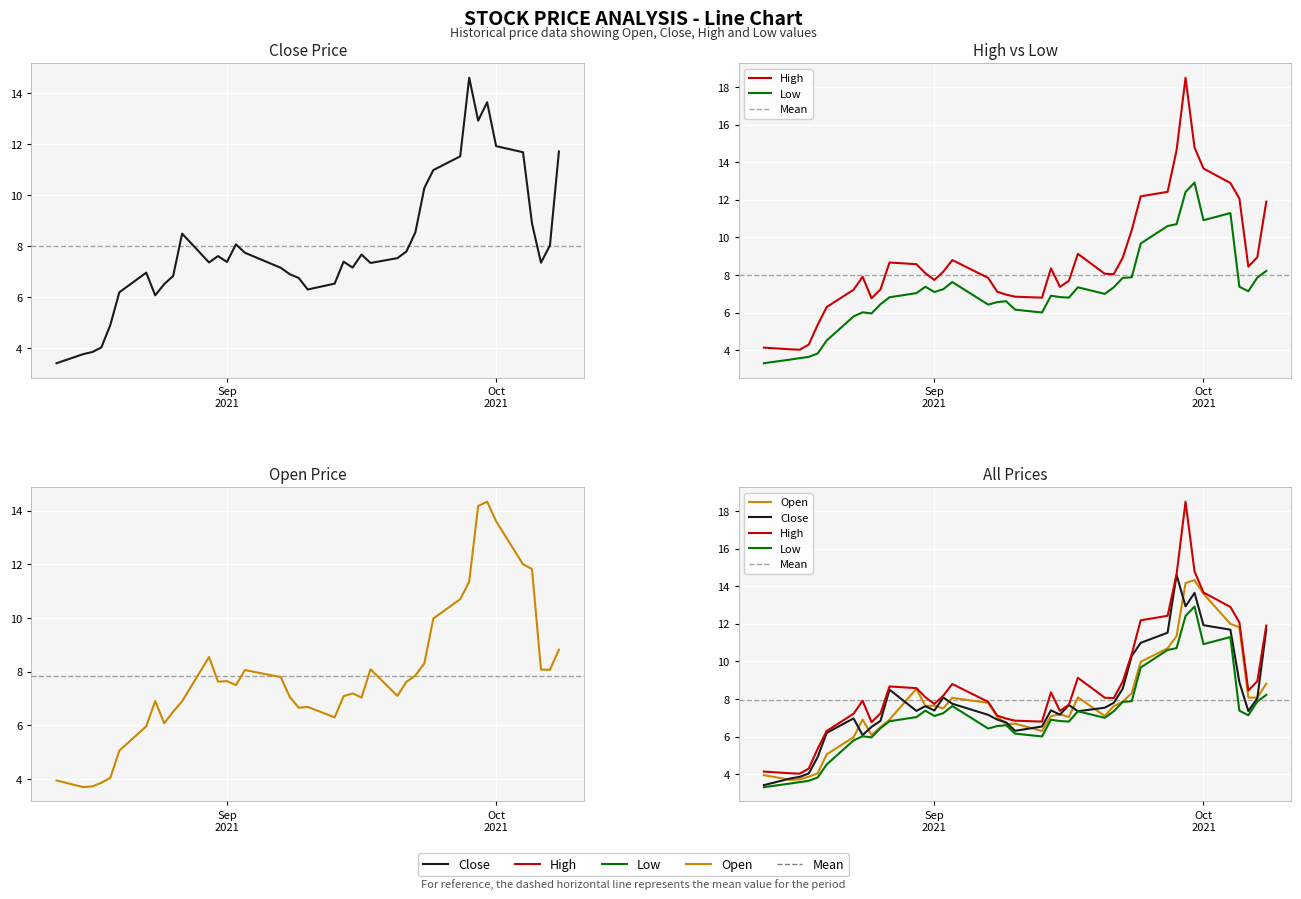

The Open series shows 9.3 at 6. True or false?

False